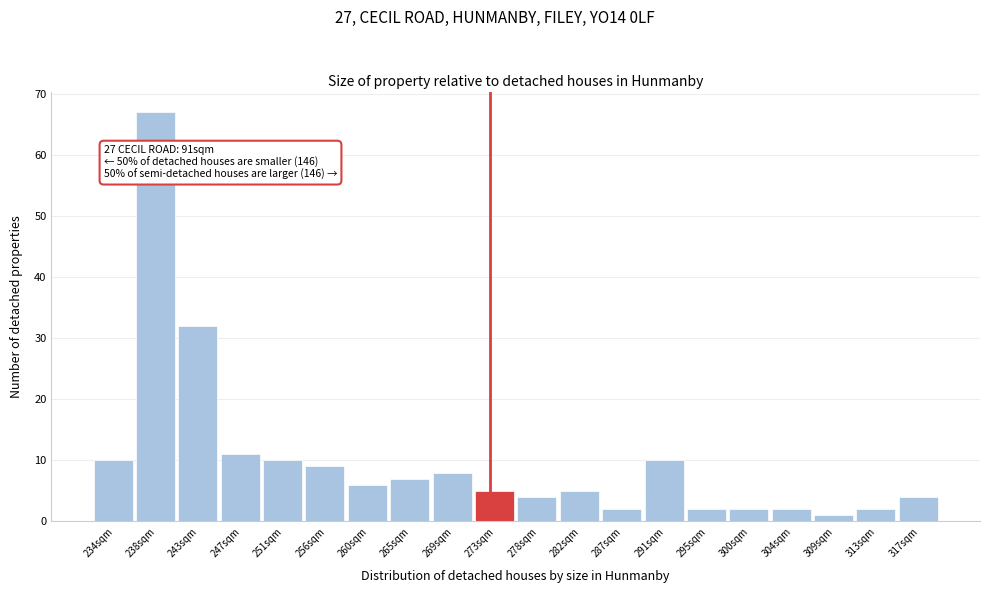

Reading left to right, transcribe all the data shown in this chart.

234sqm=10	238sqm=67	243sqm=32	247sqm=11	251sqm=10	256sqm=9	260sqm=6	265sqm=7	269sqm=8	273sqm=5	278sqm=4	282sqm=5	287sqm=2	291sqm=10	295sqm=2	300sqm=2	304sqm=2	309sqm=1	313sqm=2	317sqm=4